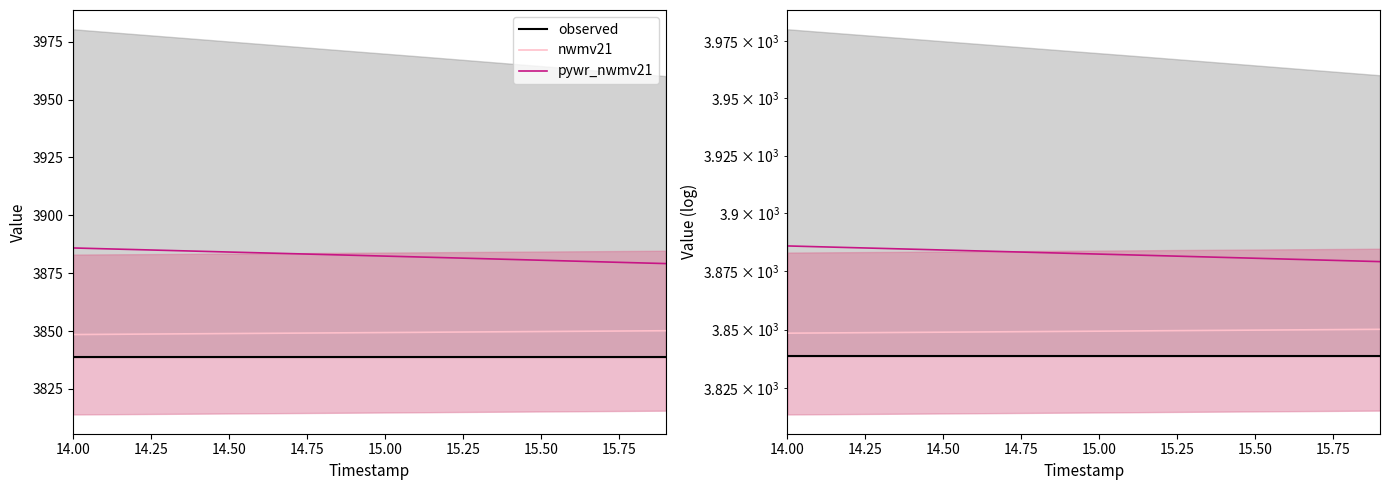

What is the value of the pywr_nwmv21 point at the 15th from the left?

3881.0